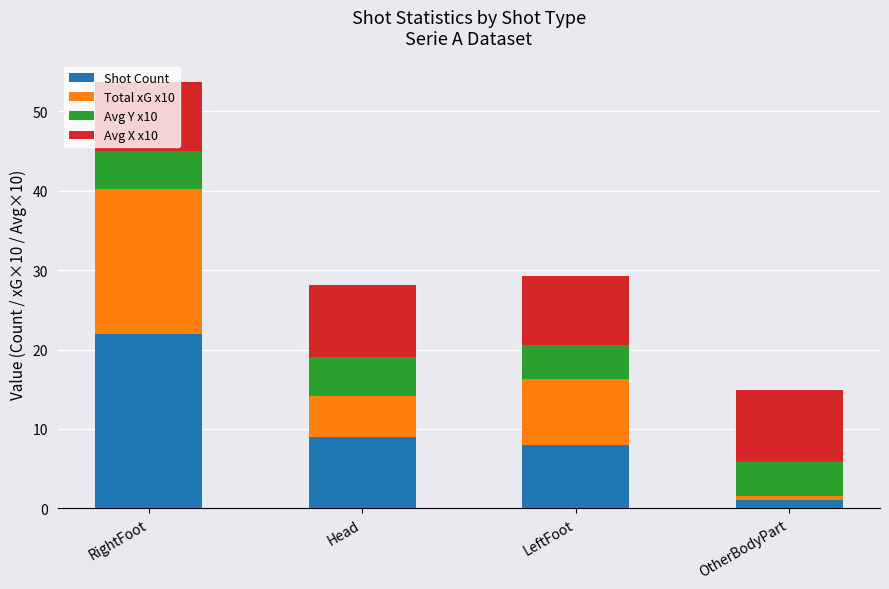

At which category is the sum across all series the highest?

RightFoot